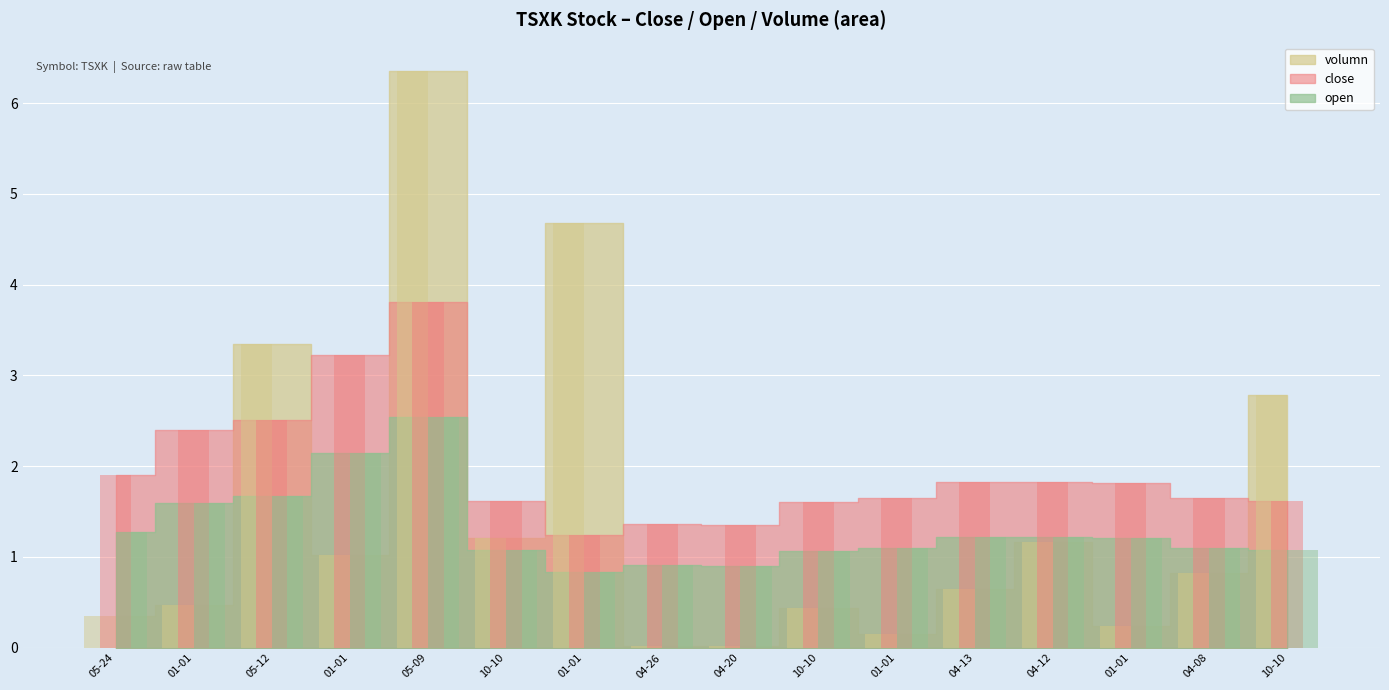

Read the volumn value at 04-12.

1.2